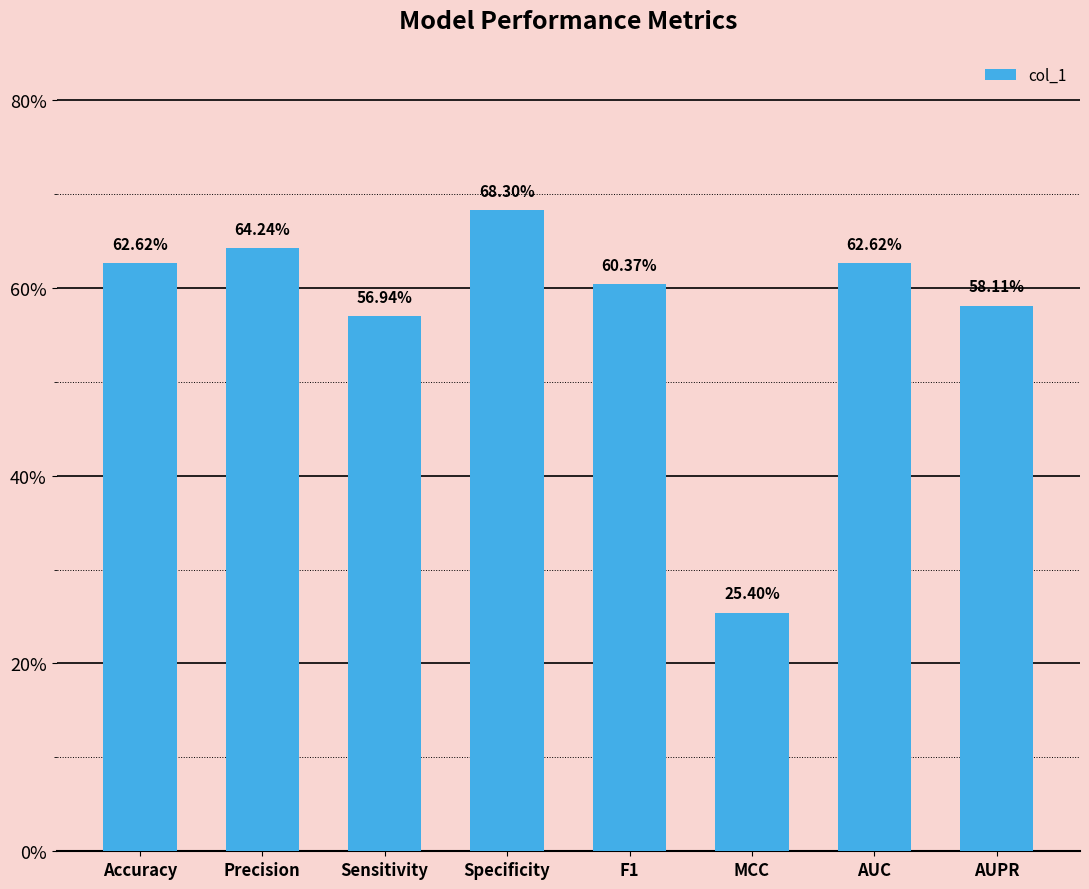

List the labels in order of value, largest first.

Specificity, Precision, Accuracy, AUC, F1, AUPR, Sensitivity, MCC